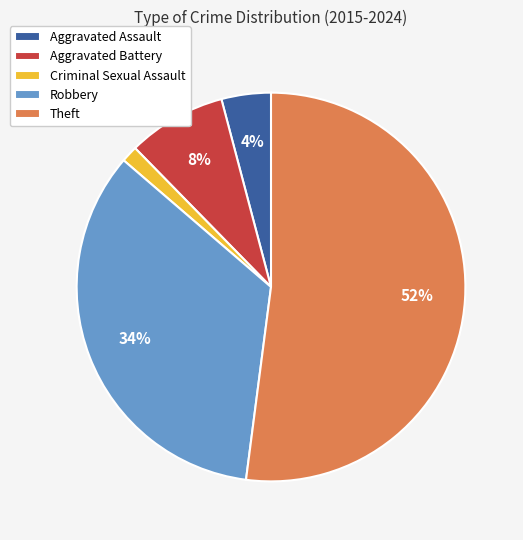

True or false: Robbery accounts for 34% of the total.

True